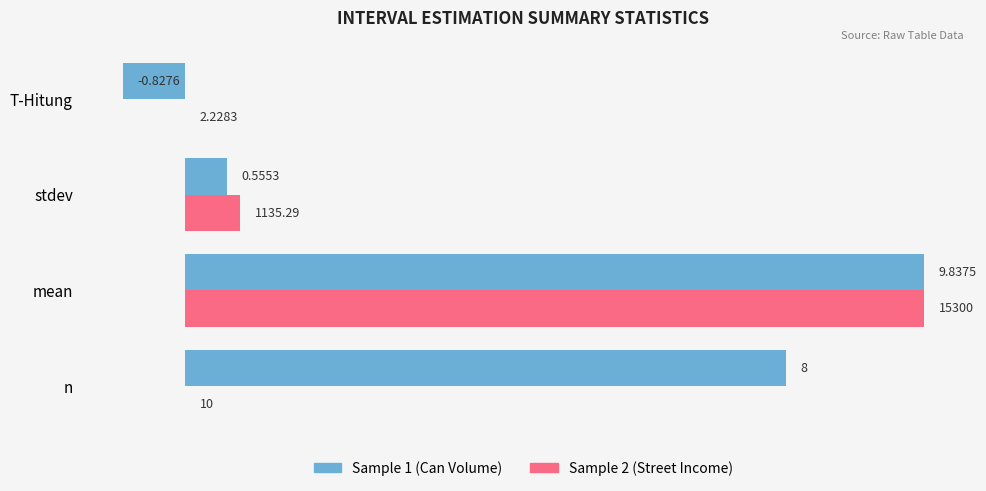

At which label is Sample 1 (Can Volume) closest to 4?

stdev